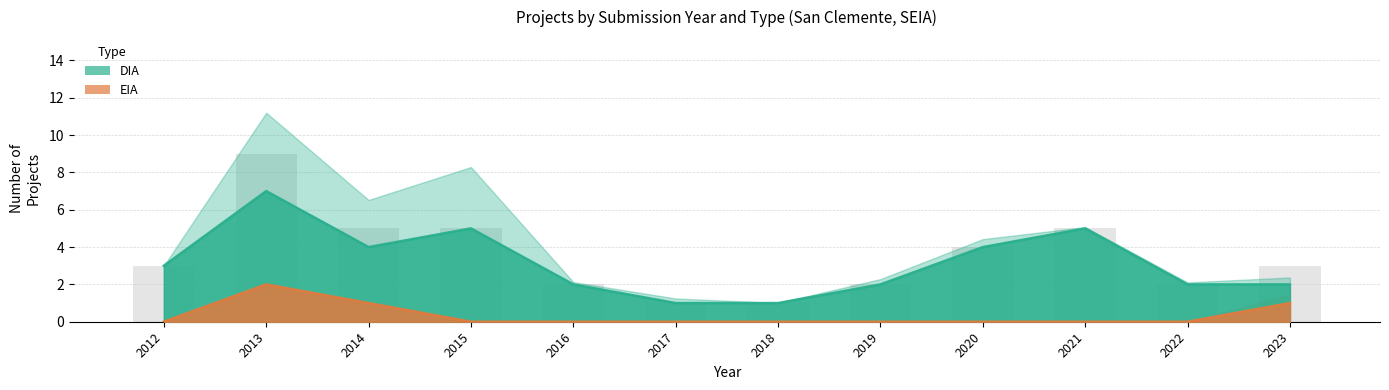

Reading left to right, what are all the values shown in this chart?

DIA: 2012=3	2013=7	2014=4	2015=5	2016=2	2017=1	2018=1	2019=2	2020=4	2021=5	2022=2	2023=2
EIA: 2012=0	2013=2	2014=1	2015=0	2016=0	2017=0	2018=0	2019=0	2020=0	2021=0	2022=0	2023=1